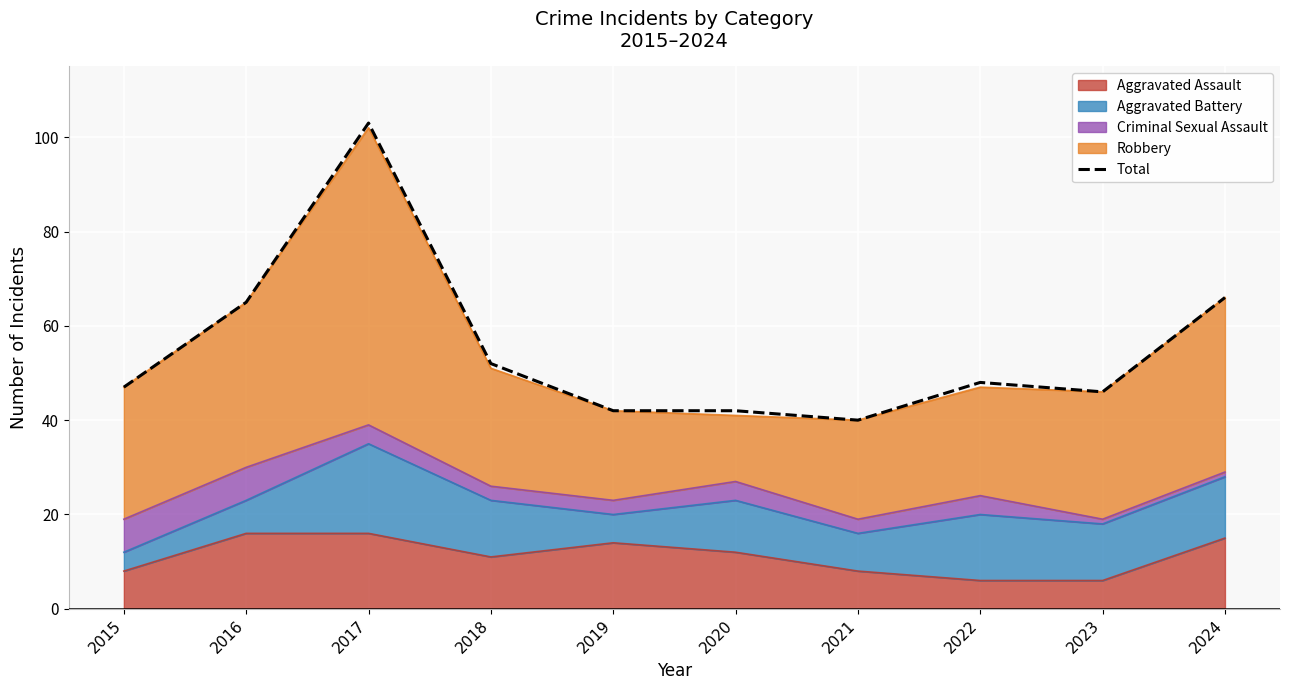

Which has a higher value, 2019 or 2024?

2024